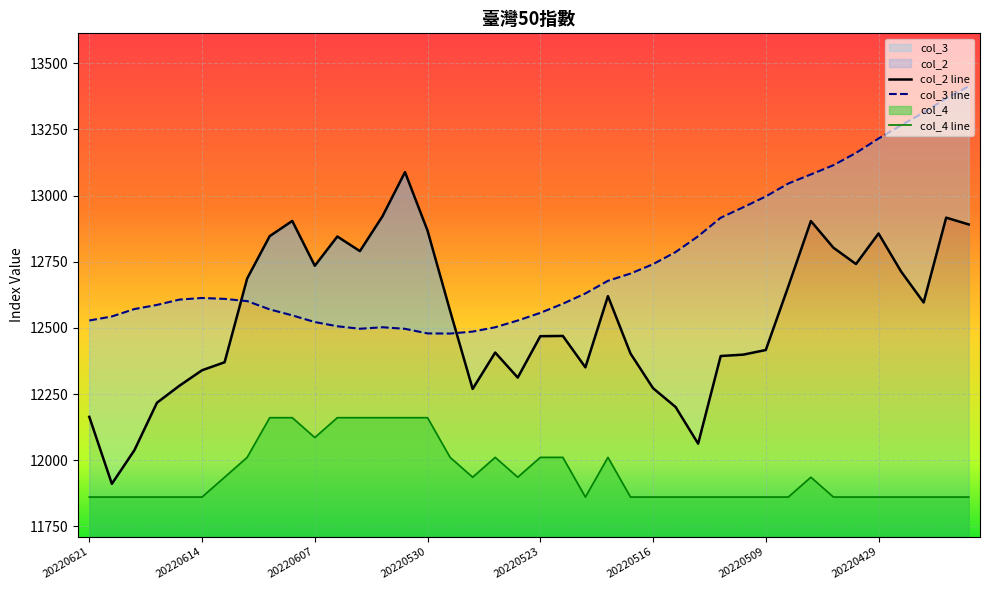

Which has a higher value, 20220527 or 20220524?

20220527